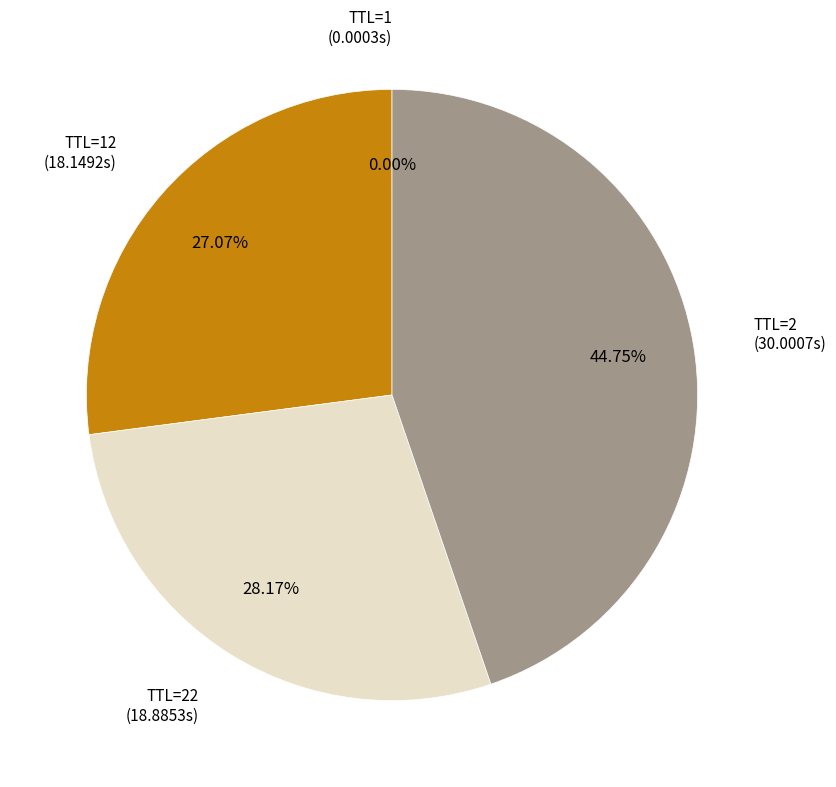

Is there any slice that represents more than half of the pie?

No